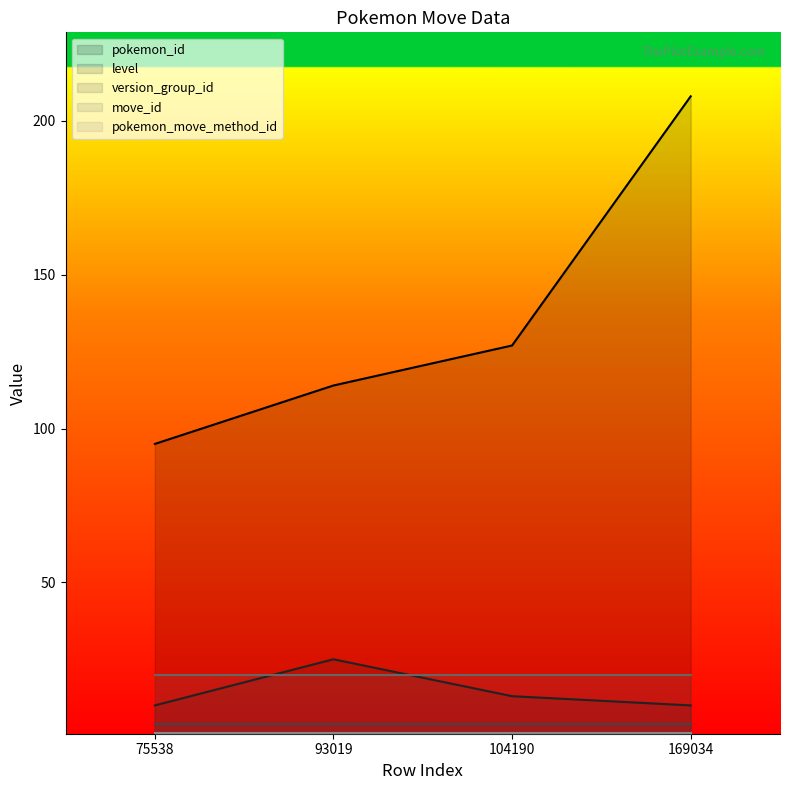

True or false: level and move_id intersect in this chart.

True